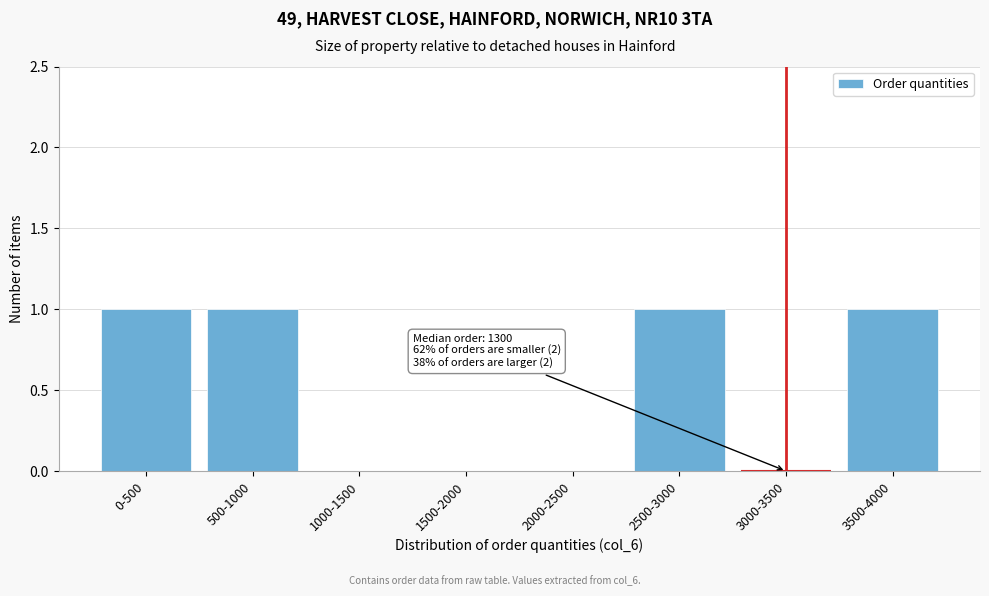

Reading left to right, list all the values displayed in this chart.

0-500=1	500-1000=1	1000-1500=0	1500-2000=0	2000-2500=0	2500-3000=1	3000-3500=0	3500-4000=1